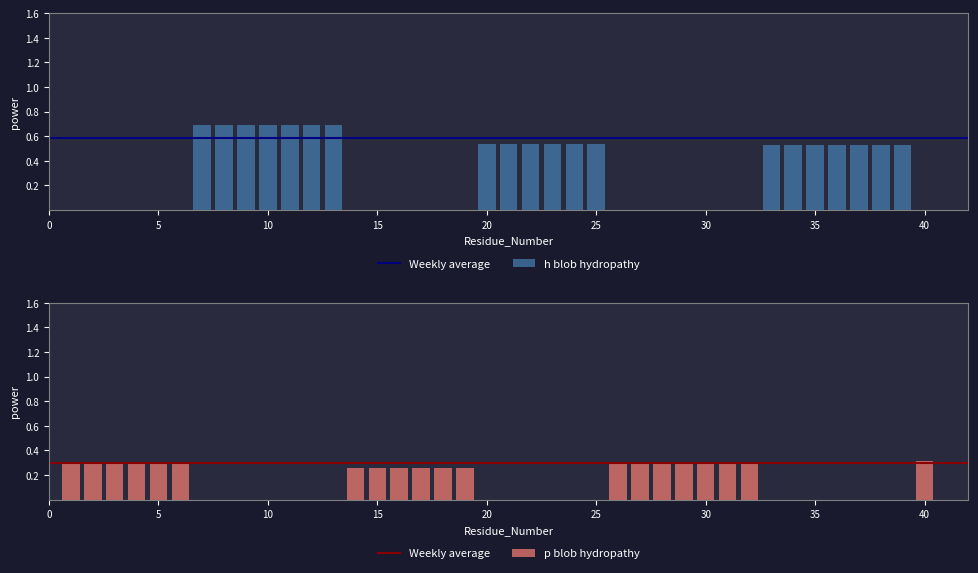

True or false: p_Normalized_Mean_Blob_Hydropathy has a value of 0.2 at 5.

False